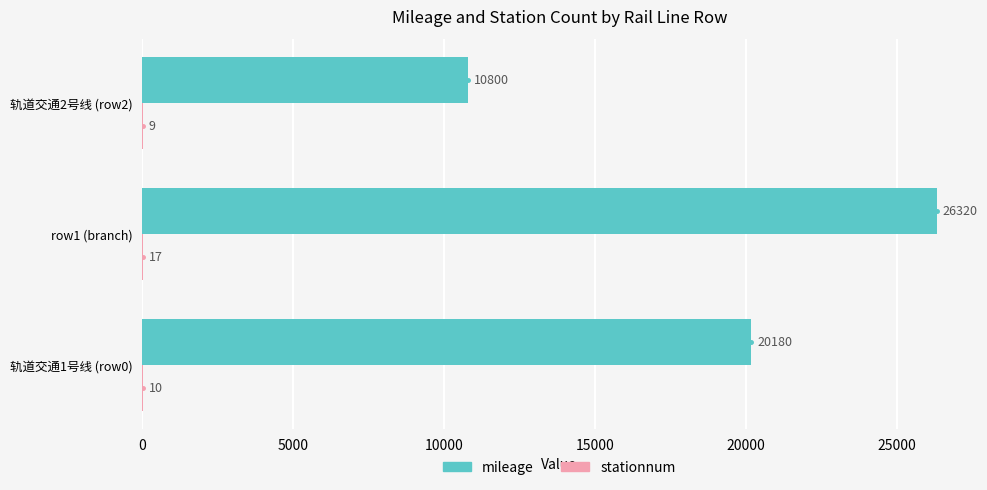

True or false: mileage has a value of 27534 at 轨道交通1号线 (row0).

False